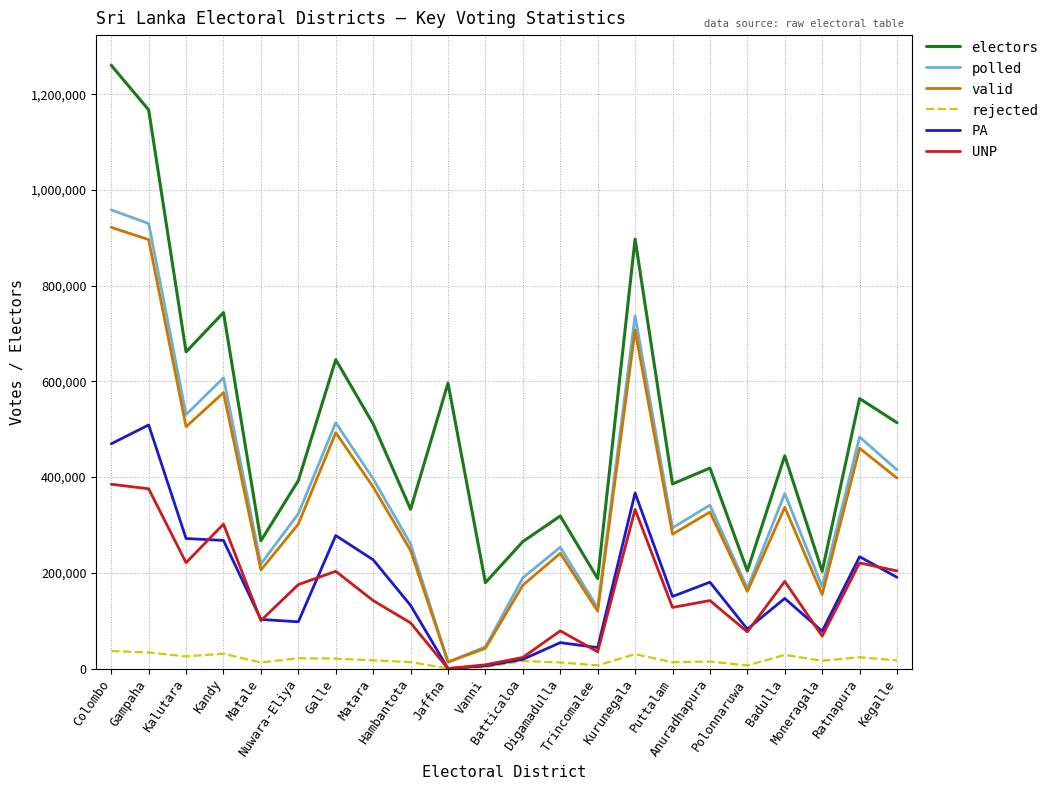

What is the maximum value shown in the chart?

1260686